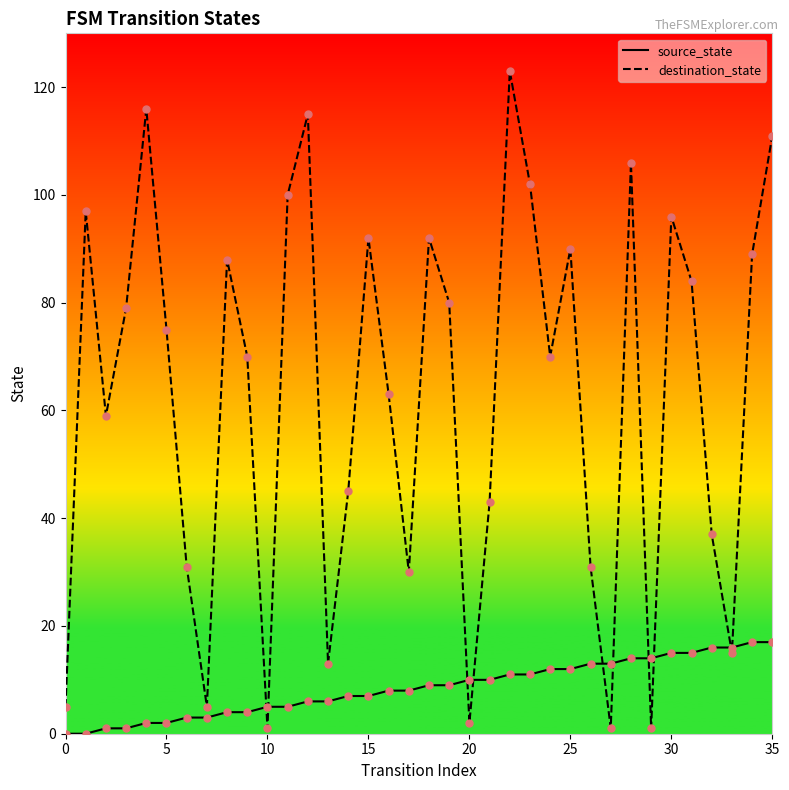

What are all the series names shown in the legend?

source_state, destination_state